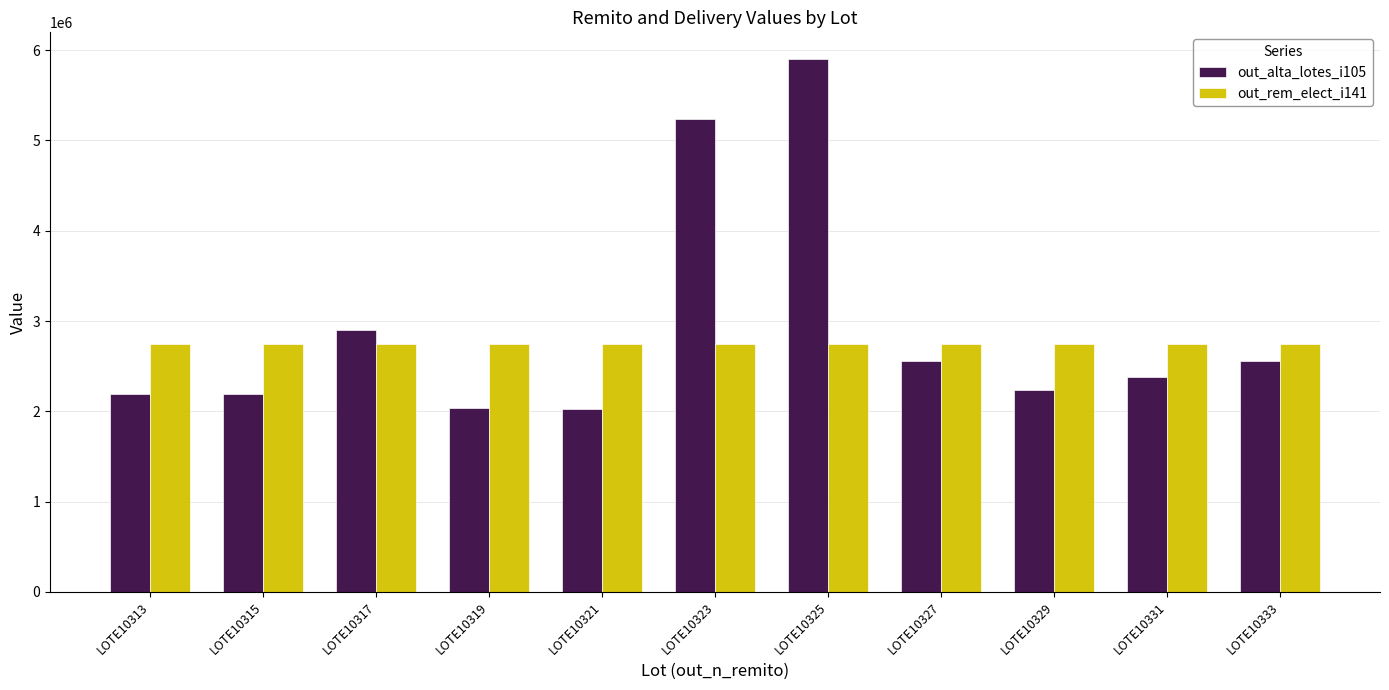

At how many categories does at least one series exceed 5298198?

1